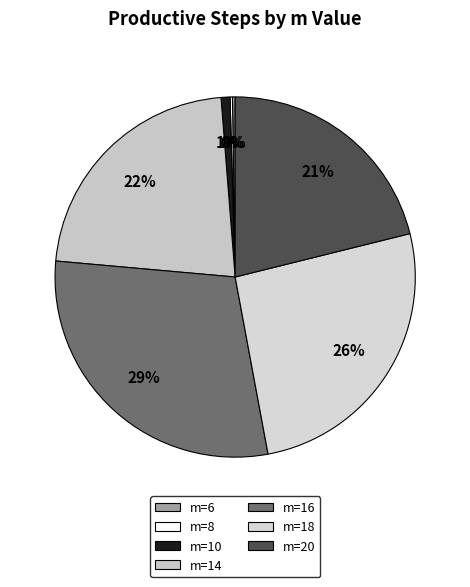

What percentage is the m=14 slice, to the nearest percent?

22%